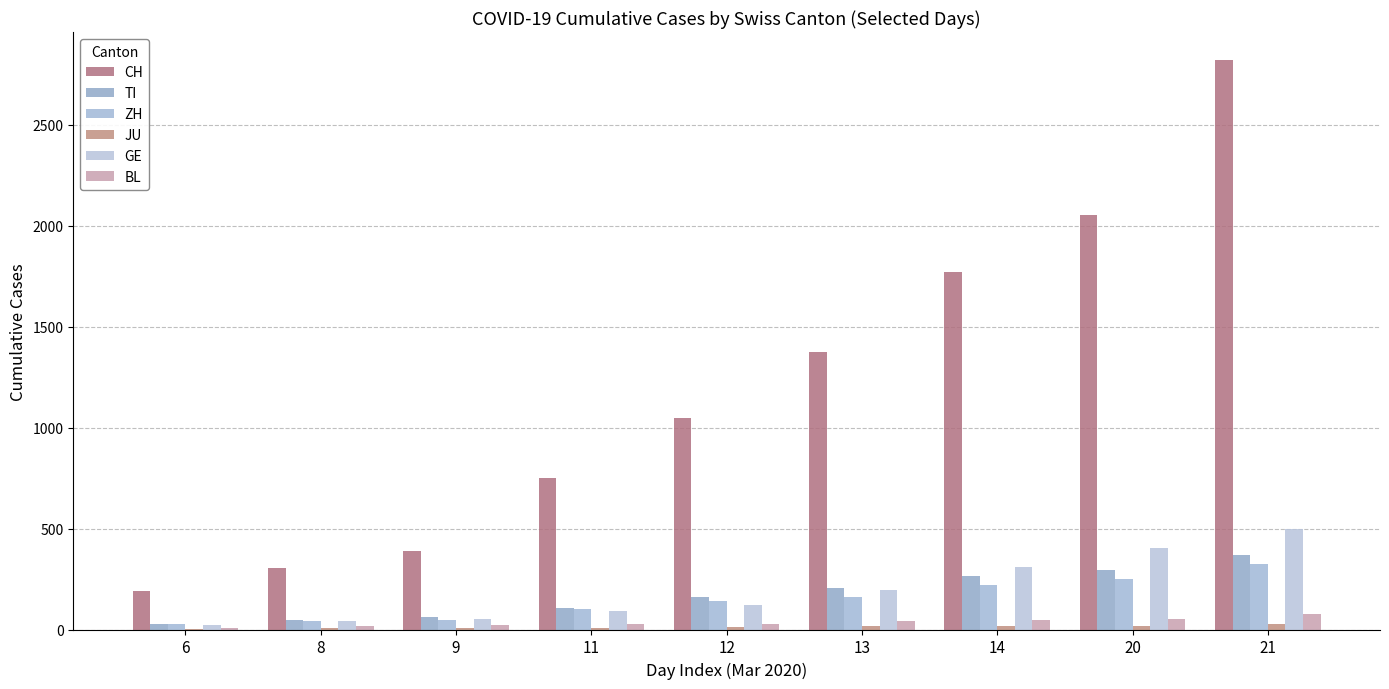

Is it true that GE equals 91 at 11?

True